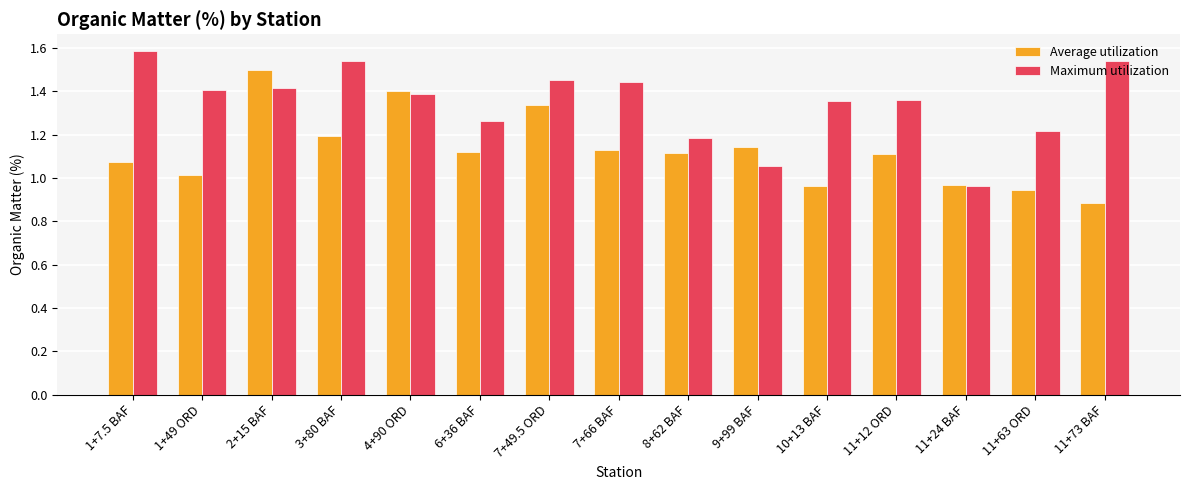

How many values in the Average utilization series exceed 1?

11